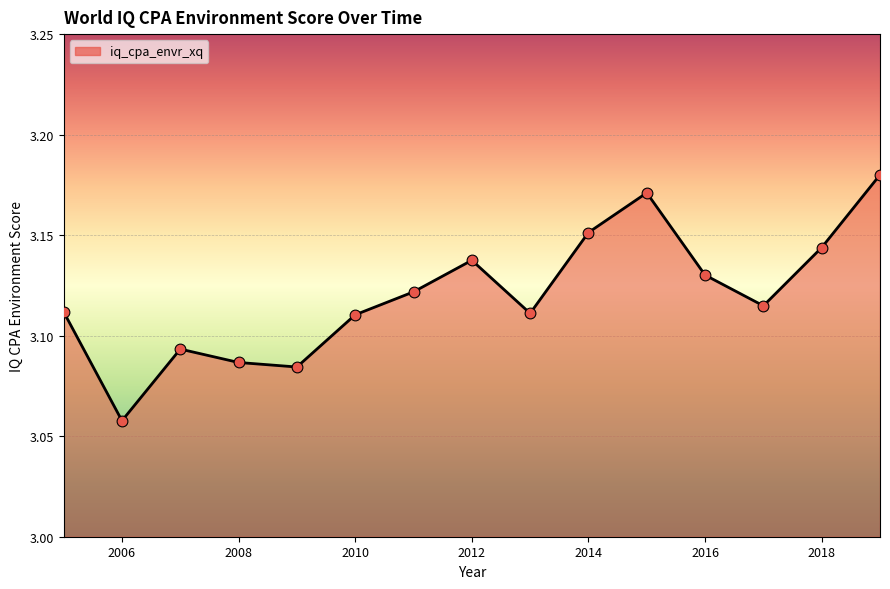

How many lines are shown in the chart?

1